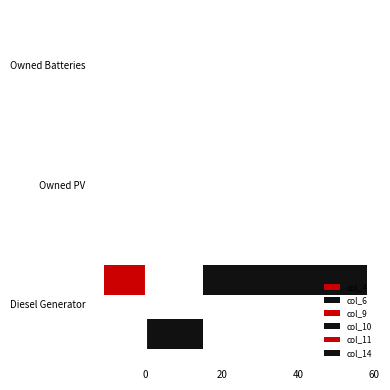

Is it true that col_10 equals 6.5 at Owned Batteries?

False